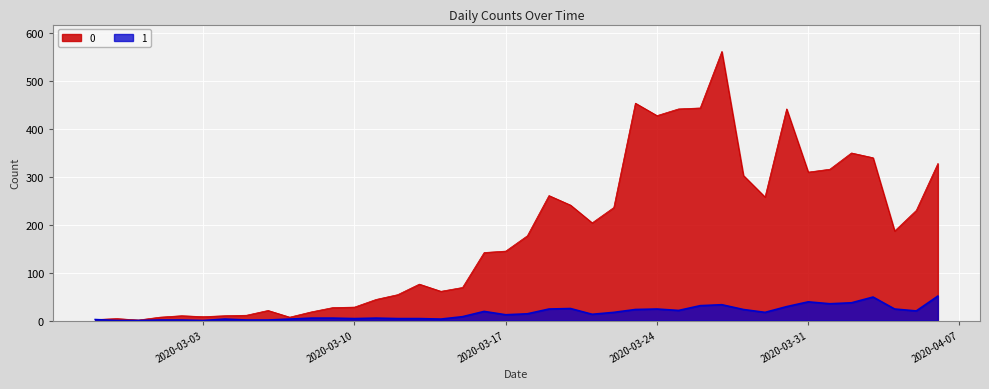

What position from the right is 2020-03-06?

32